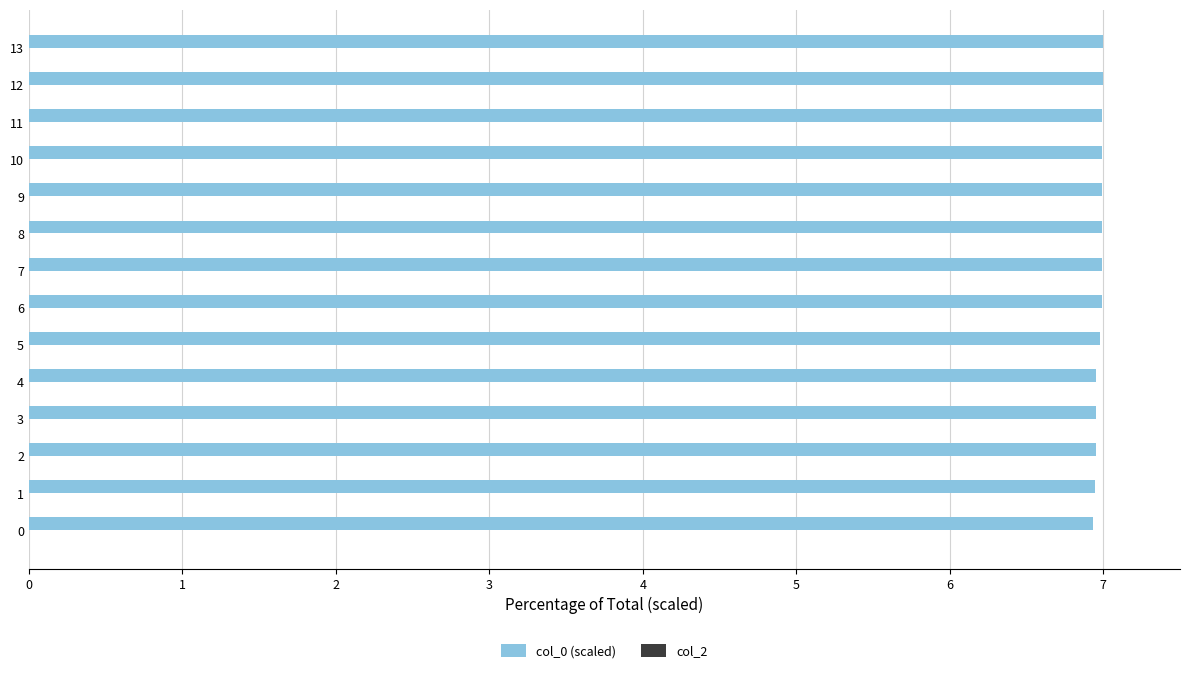

What is the sum of the values at 9 and 11?

14.0